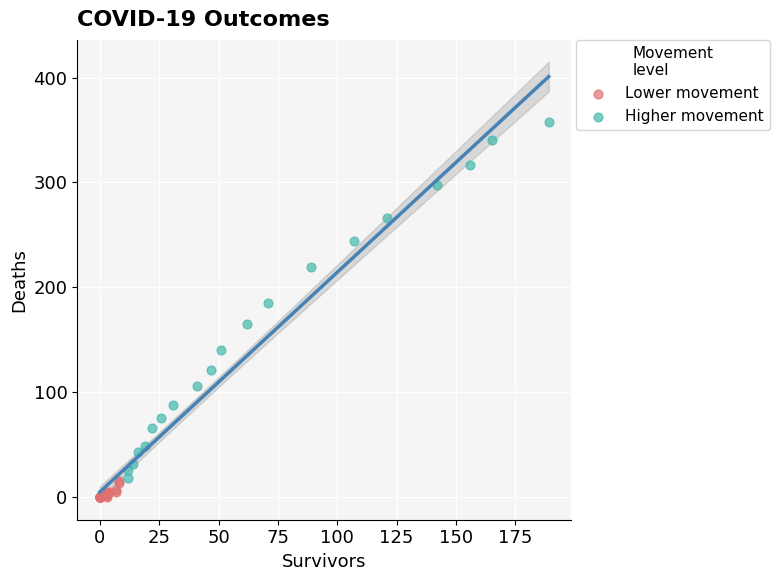

Which series contains the highest Y value?

Higher movement